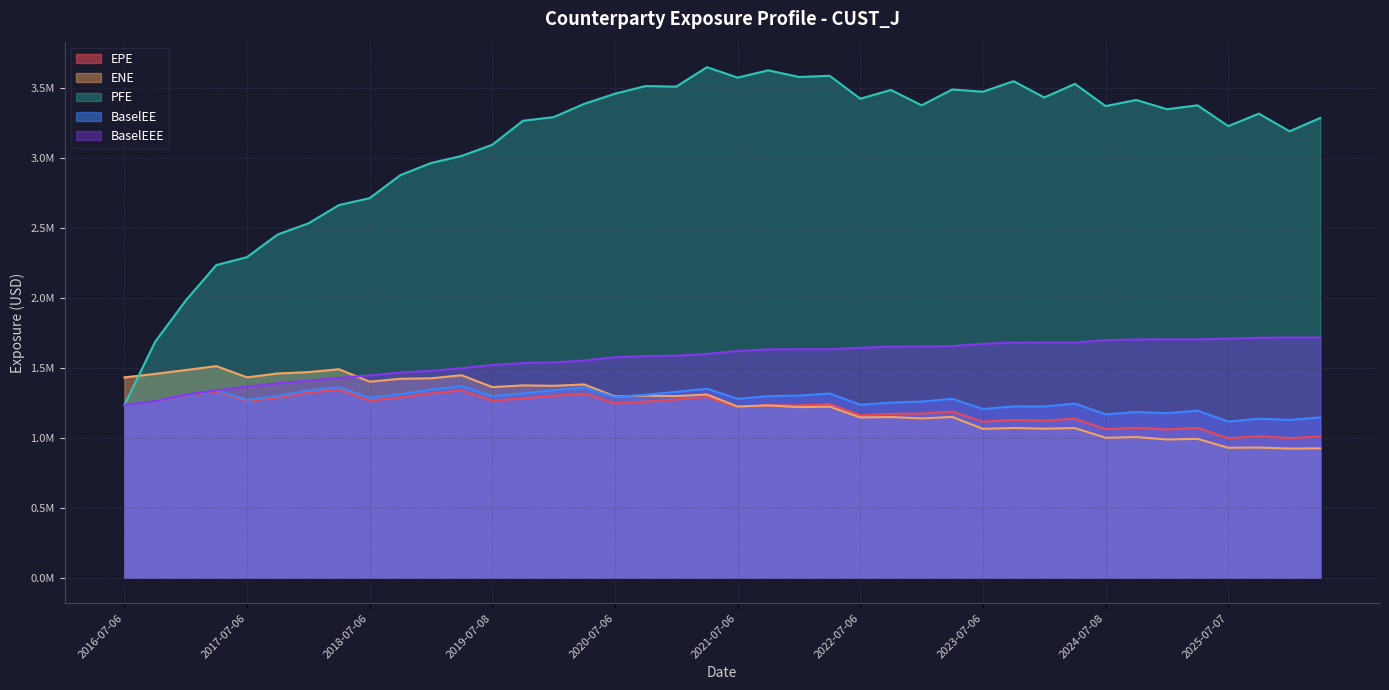

At which category does the chart reach its peak across all series?

2021-04-06